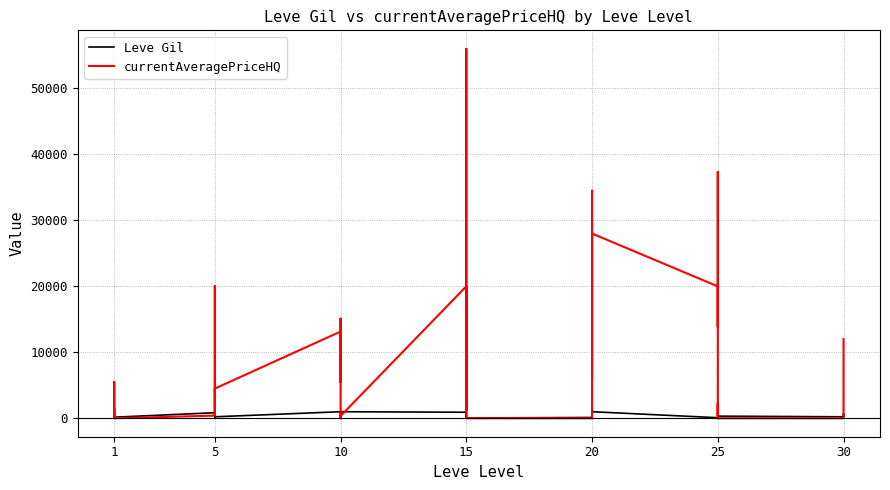

How many positive values does the currentAveragePriceHQ series have?

31